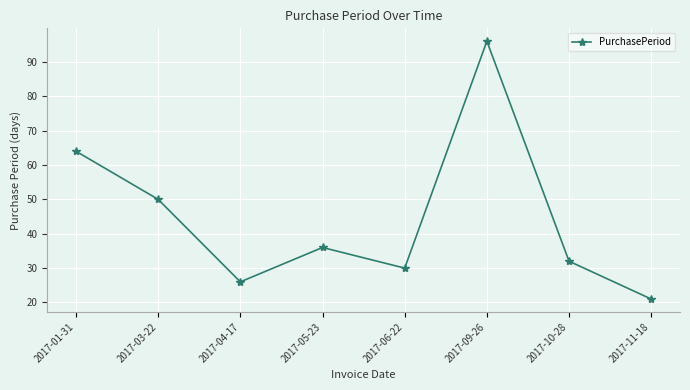

What is the average value?

44